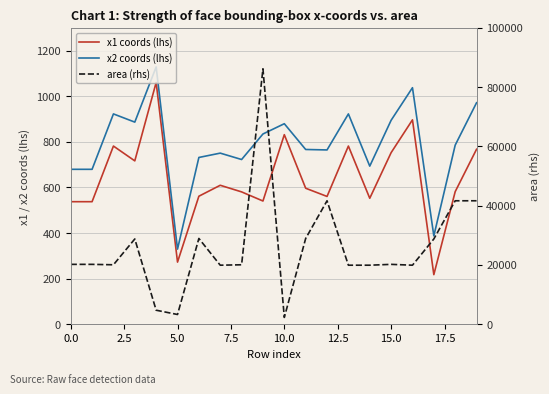

True or false: x1 coords (lhs) and x2 coords (lhs) intersect in this chart.

False